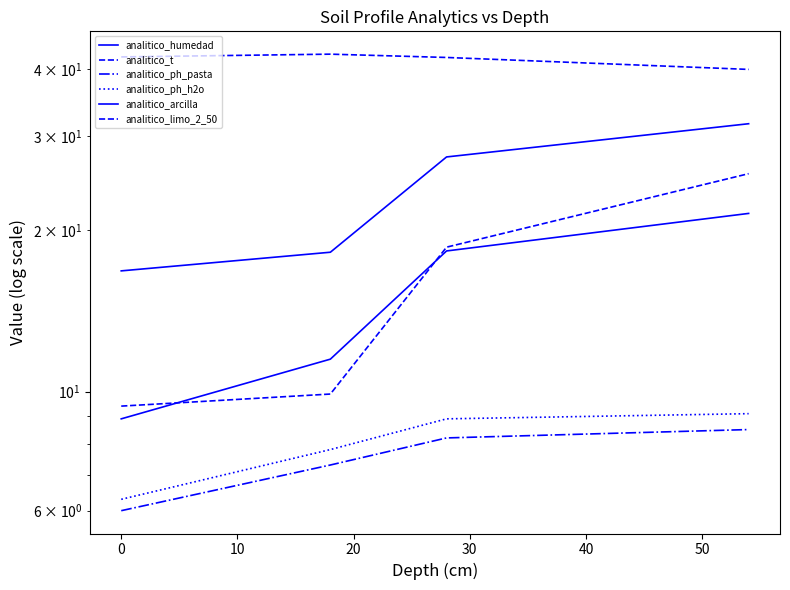

Is the value of analitico_limo_2_50 at 10 greater than the value of analitico_ph_pasta at 0?

Yes